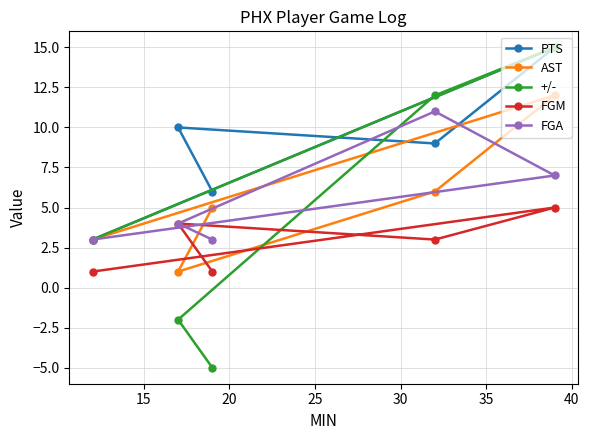

What is the maximum value for FGA?

11